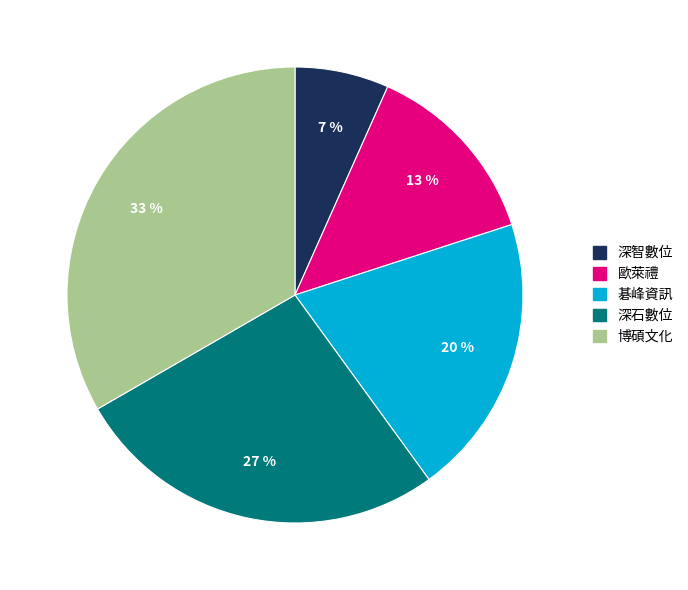

Do 碁峰資訊 and 博碩文化 together represent more than half of the pie?

Yes